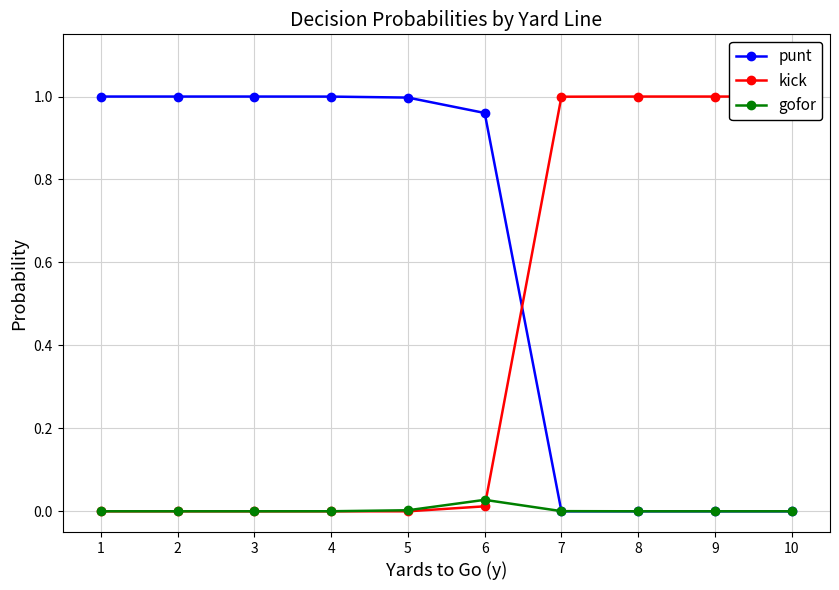

What are all the series names shown in the legend?

punt, kick, gofor